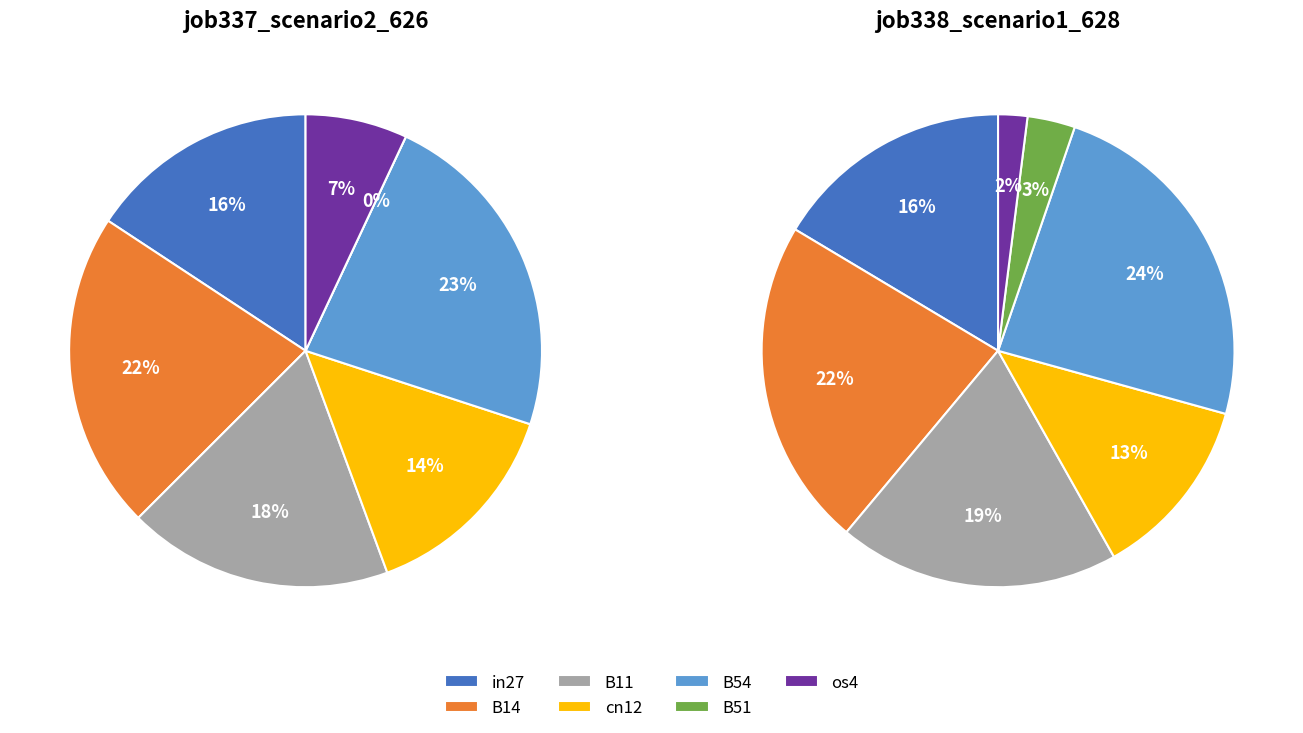

Between B11 and B14, which is larger?

B14